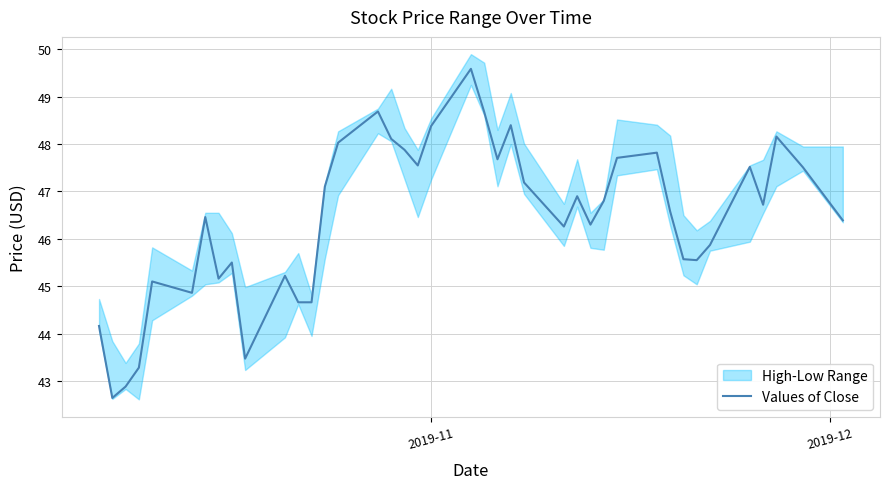

What is the highest value of the Values of Close series?

49.6